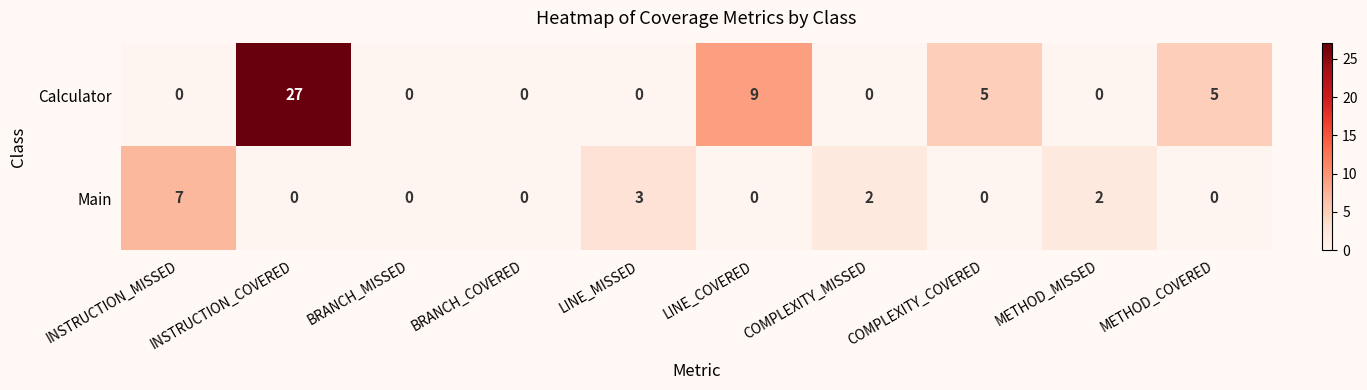

What is the difference between the Main values at INSTRUCTION_MISSED and BRANCH_MISSED?

7